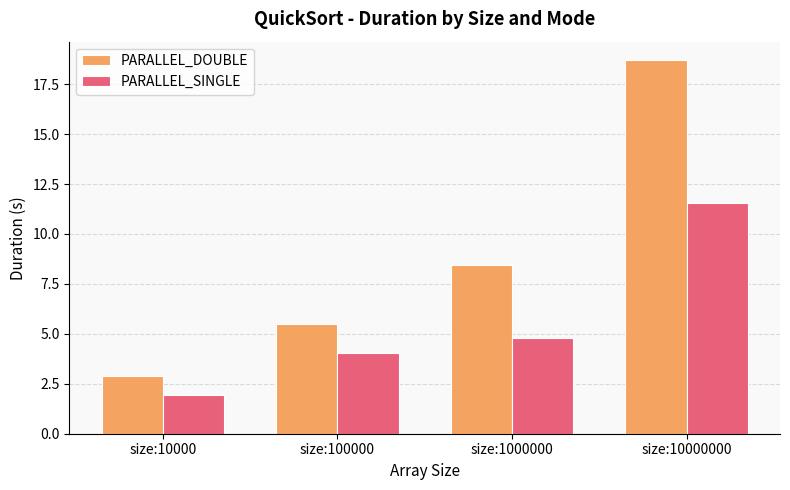

Reading right to left, list all the values displayed in this chart.

PARALLEL_DOUBLE: 18.7	8.5	5.5	2.9
PARALLEL_SINGLE: 11.6	4.8	4.1	1.9